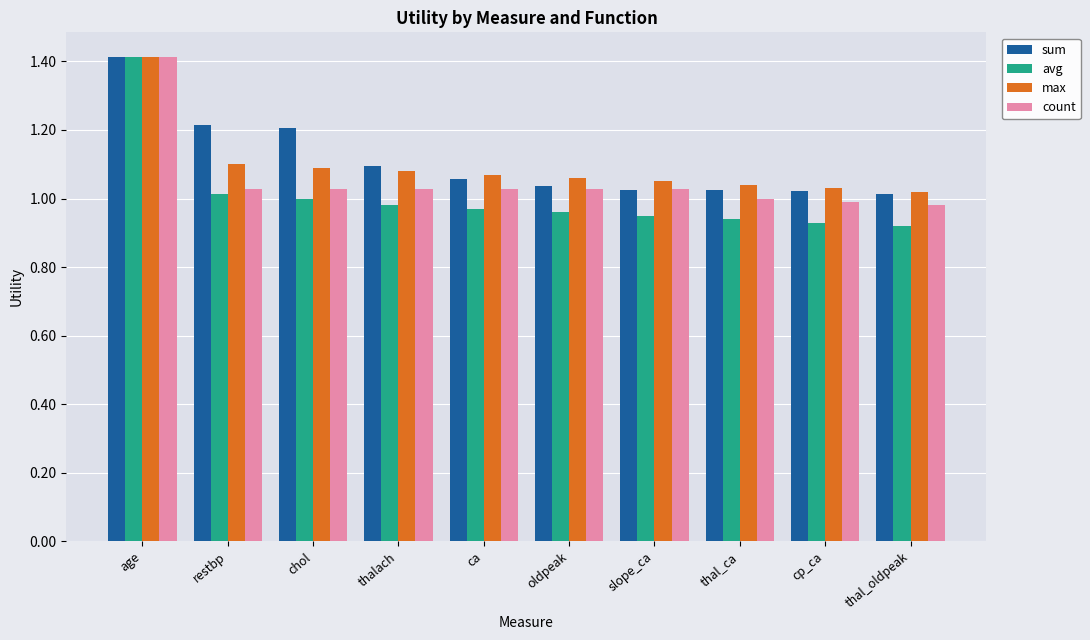

What is the total value across all series at thal_oldpeak?

3.9